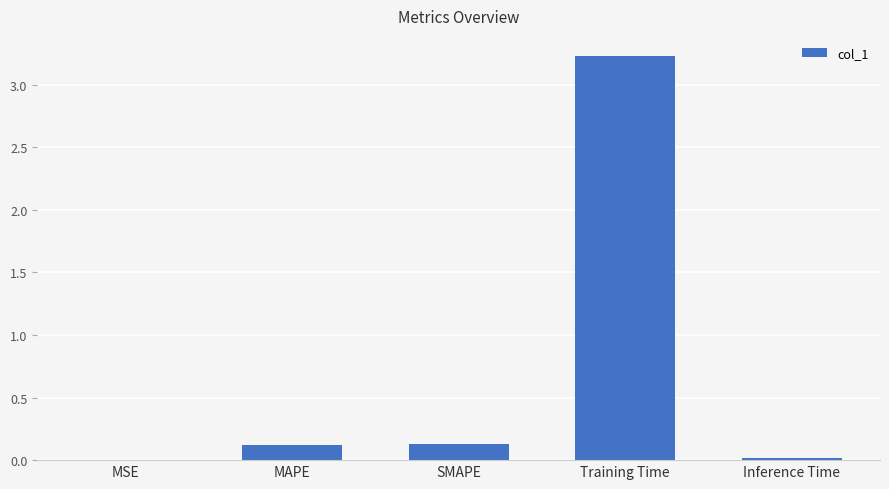

True or false: the data shows 1.4 at Training Time.

False